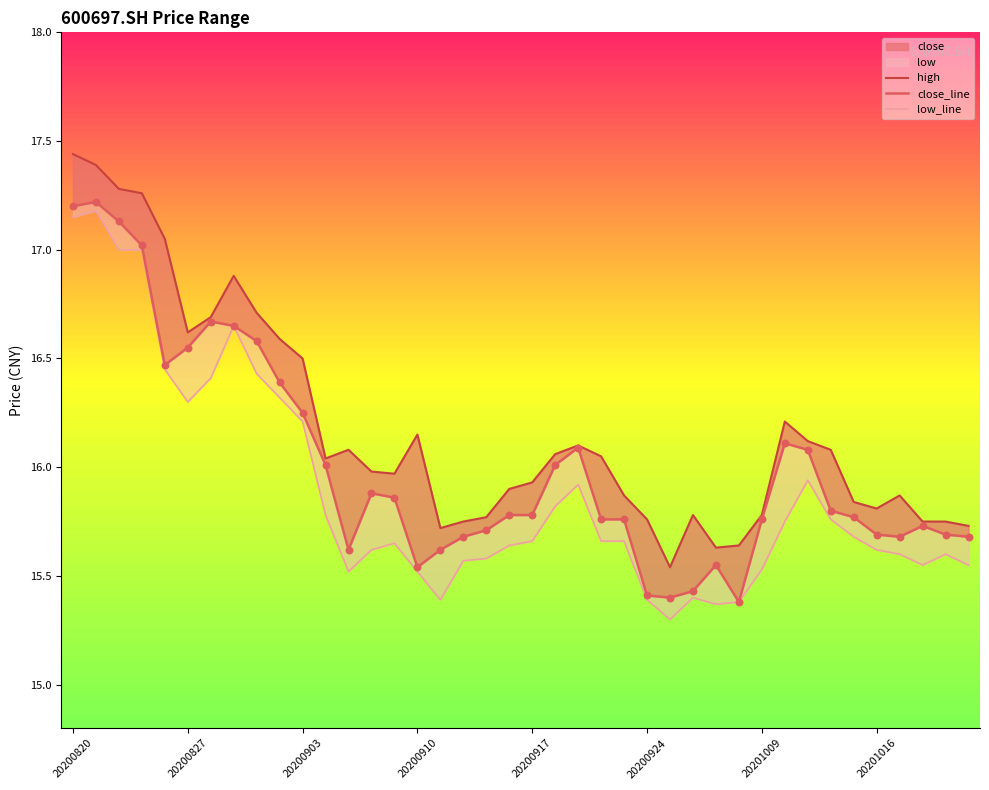

At which category is the sum across all series the highest?

20200820